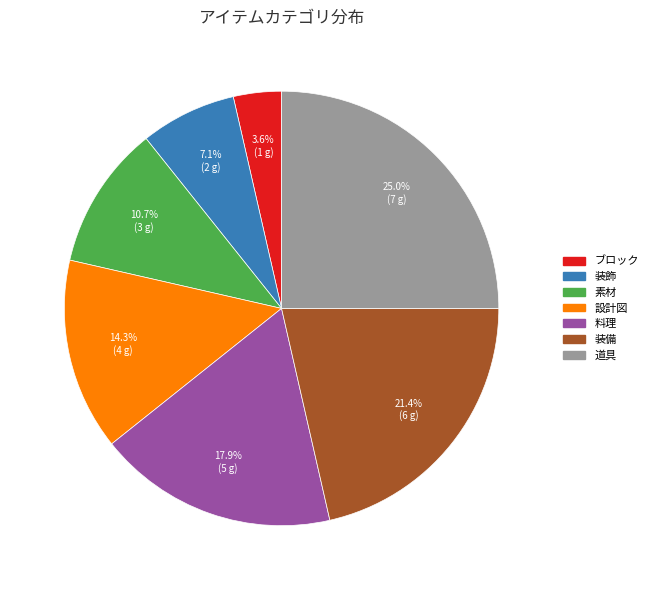

True or false: ブロック accounts for 4% of the total.

True